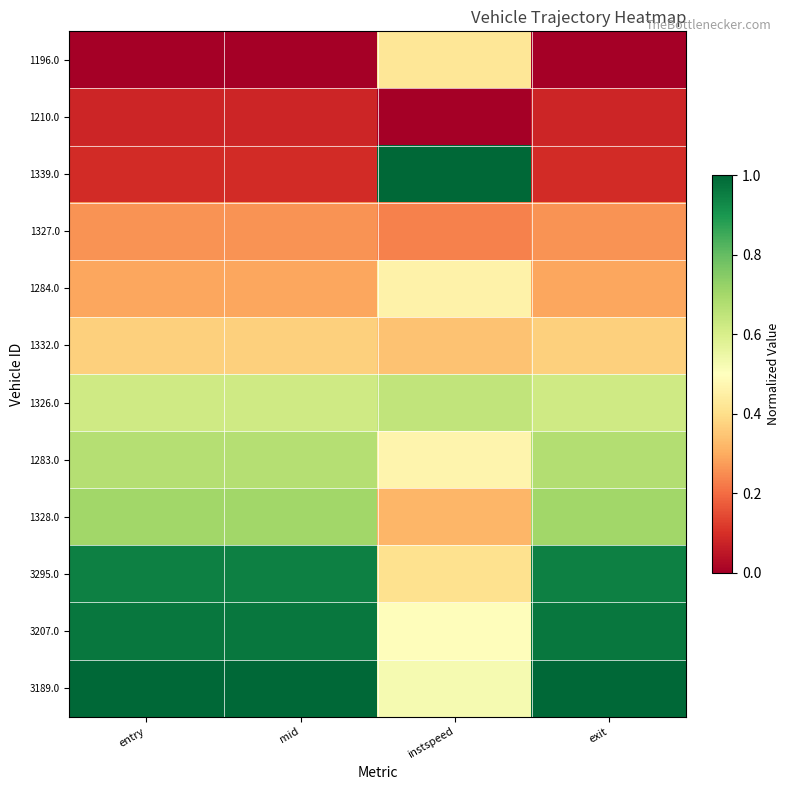

What is the greatest value displayed?

1.0